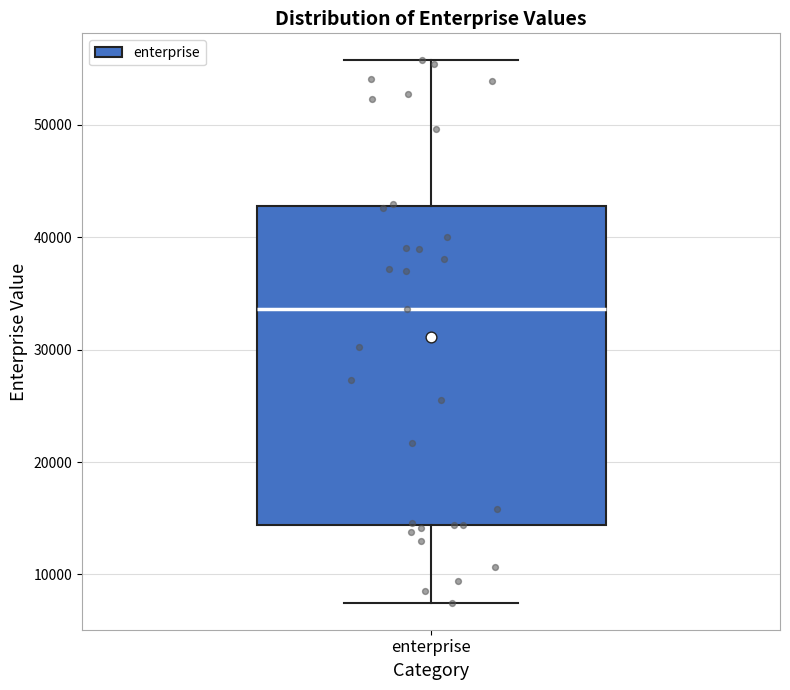

Transcribe this box plot: give where the median line is, the range the box spans, and where the two whiskers end, as read against the y-axis. The values are not printed on the chart, so give them approximately, as read against the axis.

median 34000, box 14000 to 43000, whiskers 7000 to 56000